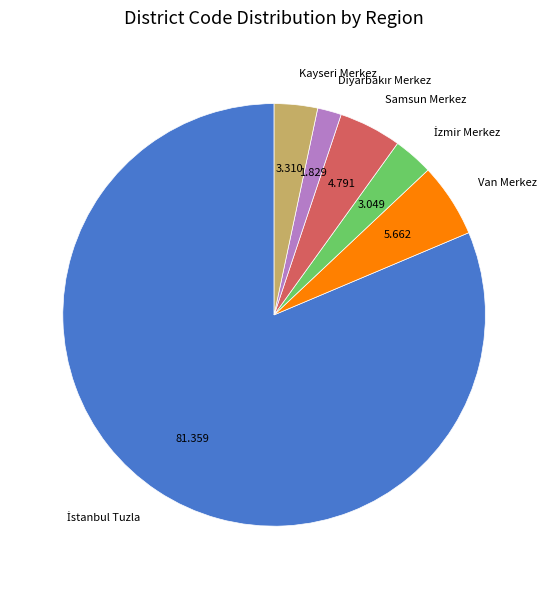

Do Van Merkez and Kayseri Merkez together represent more than half of the pie?

No